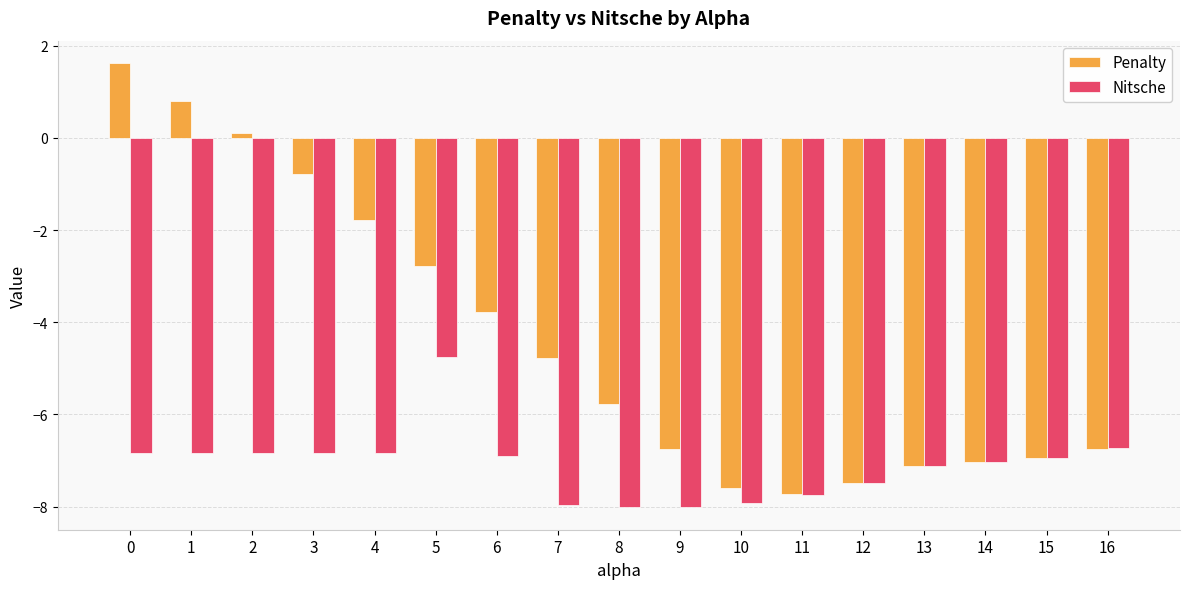

Rank the series by their average value, from lowest to highest.

Nitsche, Penalty